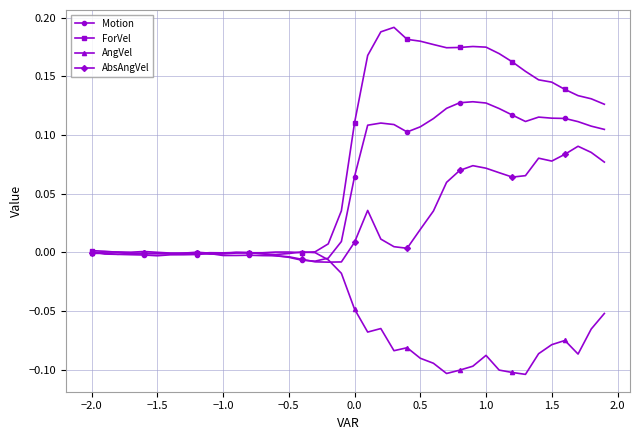

Rank the series by their average value, from highest to lowest.

ForVel, Motion, AbsAngVel, AngVel